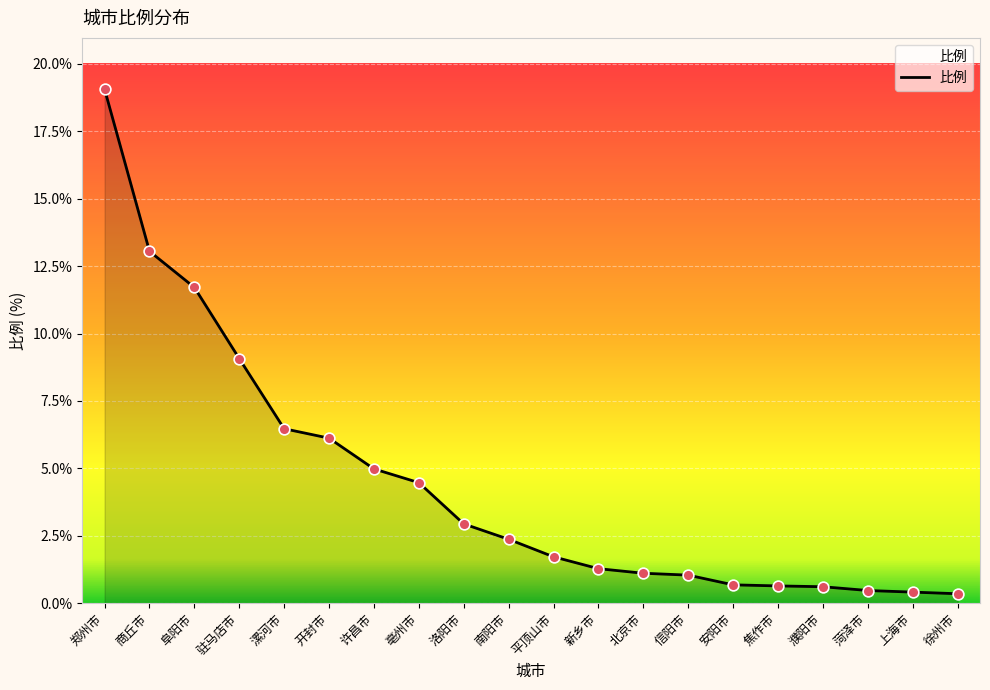

Between 亳州市 and 阜阳市, which is larger?

阜阳市